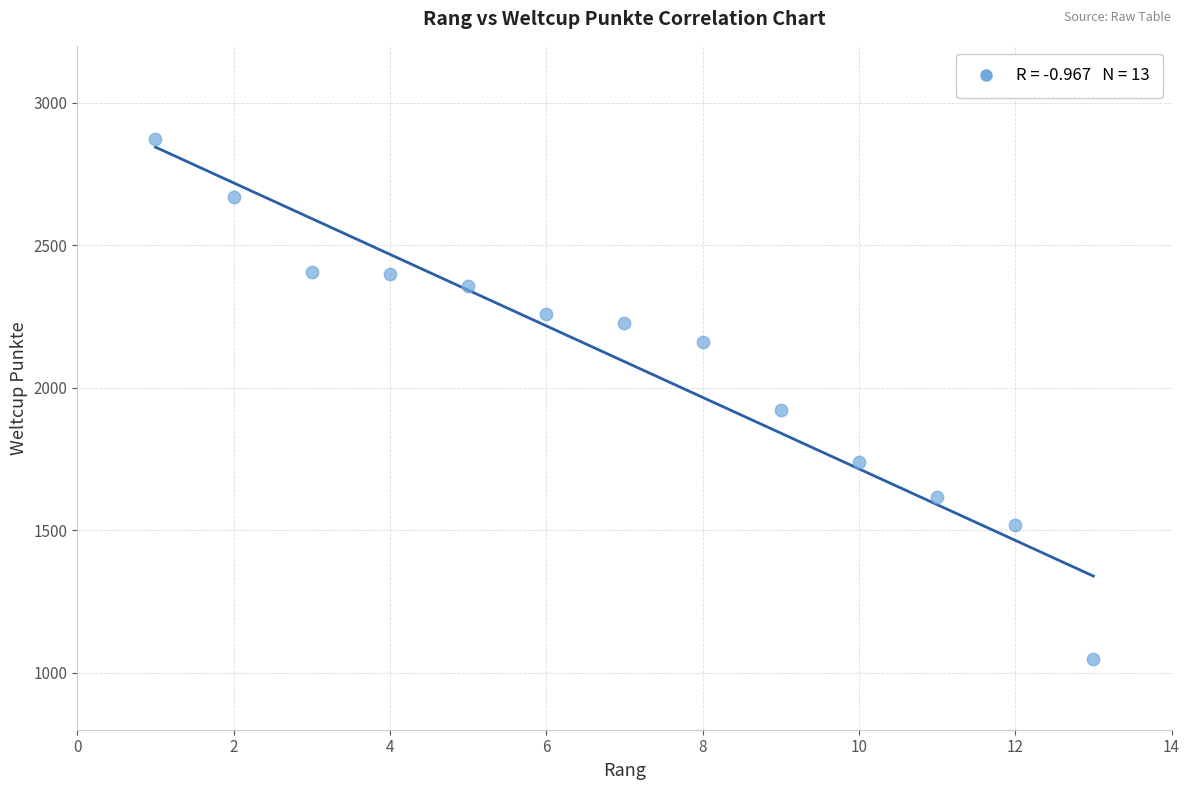

What Y value in the scatter plot is closest to 1959?

1923